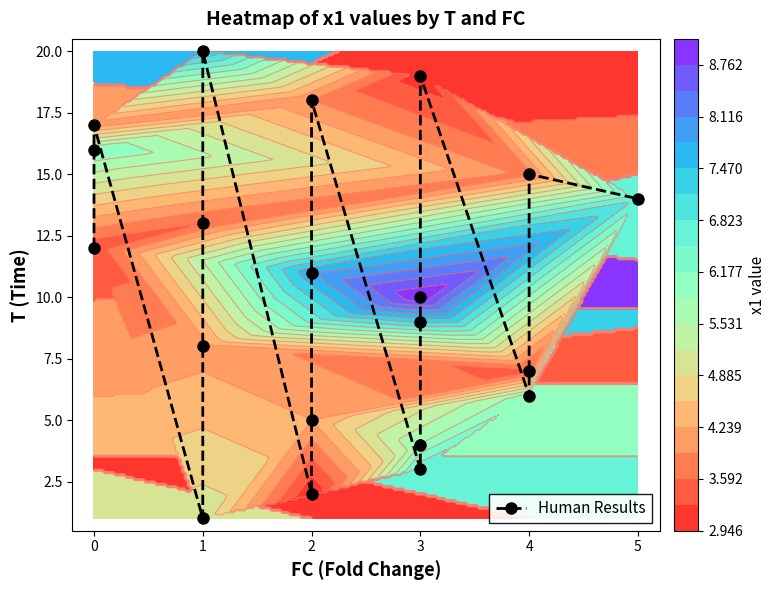

Reading left to right, what are all the values shown in this chart?

12	16	17	1	8	13	20	2	5	11	18	3	4	9	10	19	6	7	15	14